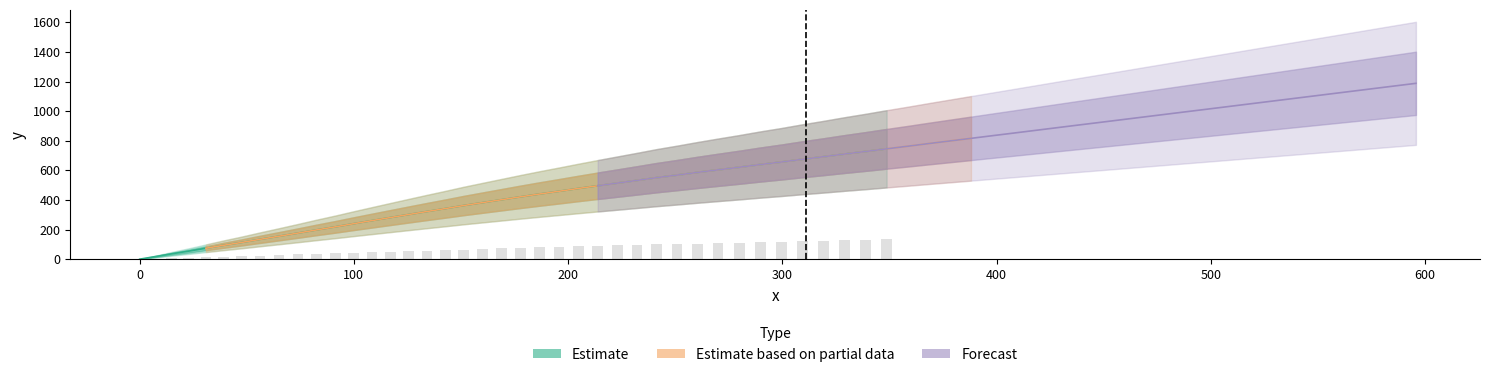

Reading right to left, extract all data points from this chart.

Estimate: 745.7	727.8	710.2	692.2	674.8	656.5	639.4	621.1	603.7	586.2	568.2	550.8	532.3	514.1	496.0	477.8	458.9	440.3	421.1	401.4	381.9	362.1	341.7	322.0	301.6	281.2	260.7	239.8	218.6	197.8	176.3	154.9	134.1	113.1	93.4	73.8	54.4	36.1	17.5	0.0
Estimate based on partial data: 816.4	798.9	781.2	763.0	745.7	727.8	710.2	692.2	674.8	656.5	639.4	621.1	603.7	586.2	568.2	550.8	532.3	514.1	496.0	477.8	458.9	440.3	421.1	401.4	381.9	362.1	341.7	322.0	301.6	281.2	260.7	239.8	218.6	197.8	176.3	154.9	134.1	113.1	93.4	73.8
Forecast: 1188.1	1170.4	1152.7	1134.9	1117.2	1099.4	1081.7	1064.0	1046.3	1028.5	1010.8	993.2	975.5	957.8	940.1	922.4	904.8	887.2	869.4	851.6	834.0	816.4	798.9	781.2	763.0	745.7	727.8	710.2	692.2	674.8	656.5	639.4	621.1	603.7	586.2	568.2	550.8	532.3	514.1	496.0